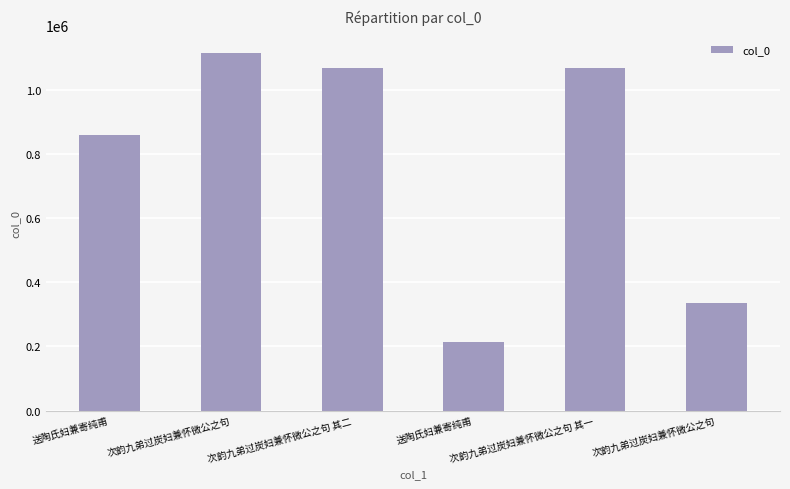

What is the difference between the maximum and minimum values?

900838